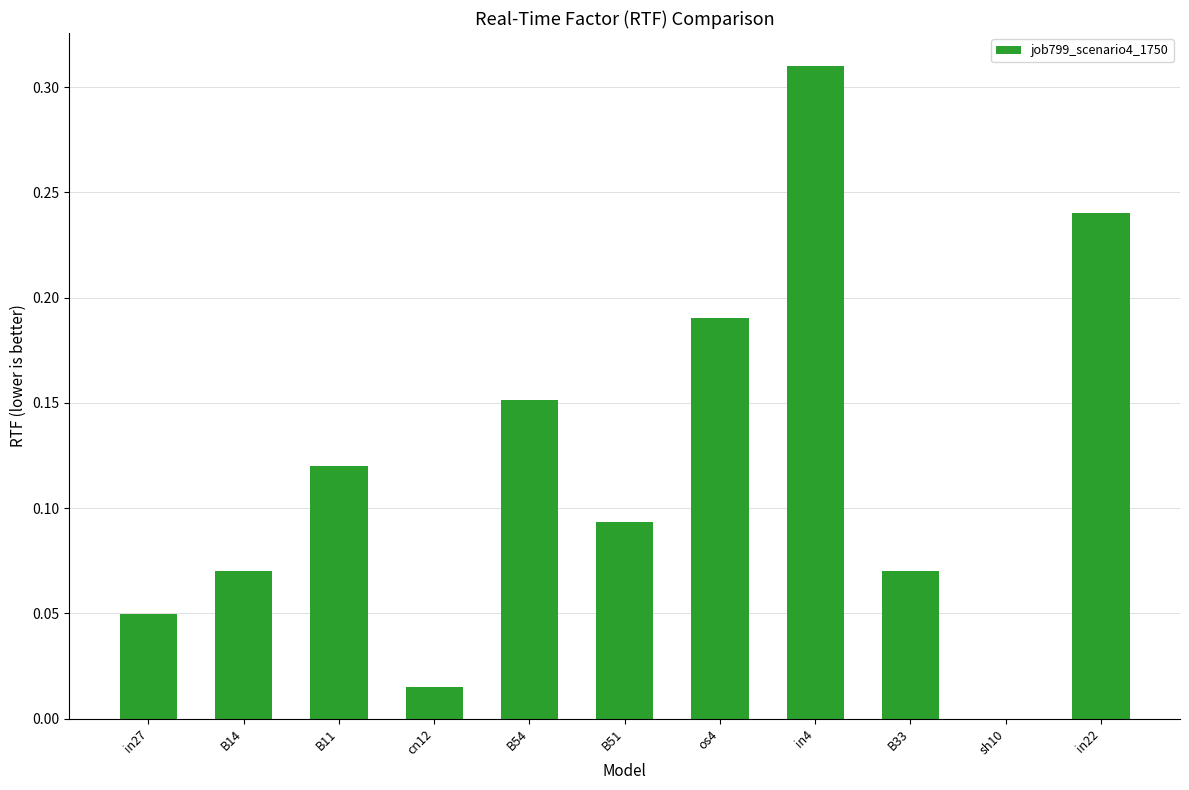

The value at in27 is 0.0. True or false?

True